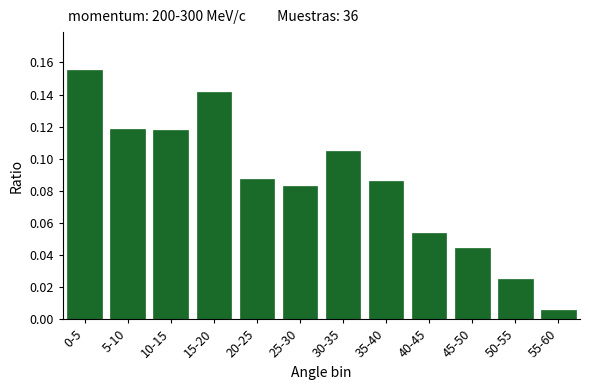

Where is the data nearest to the value 0?

55-60